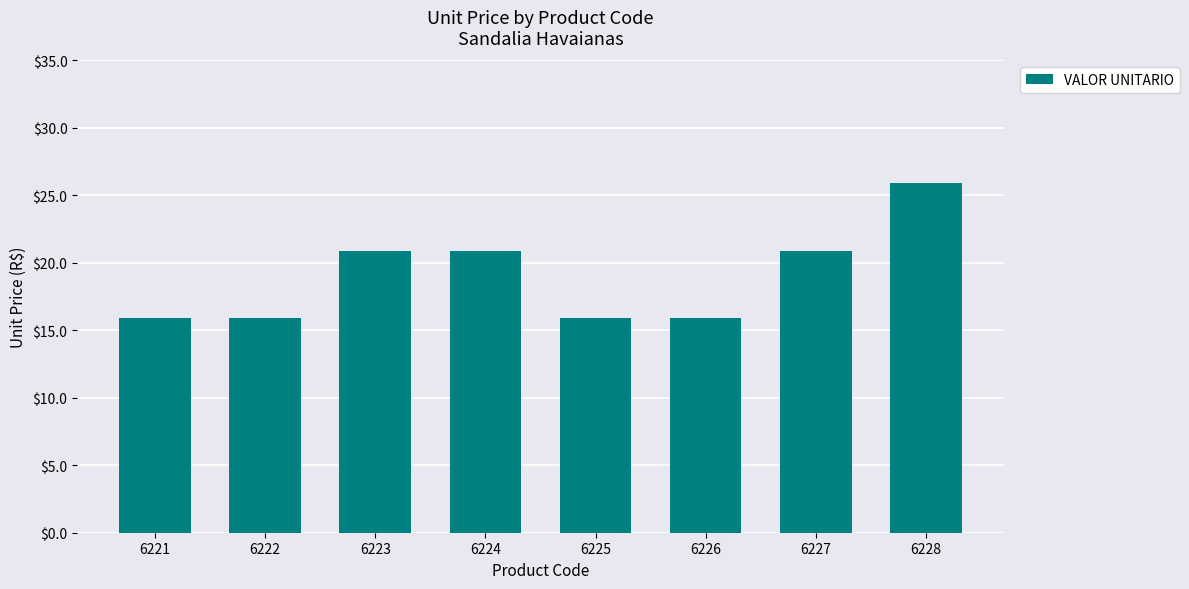

How many values are below 20?

4